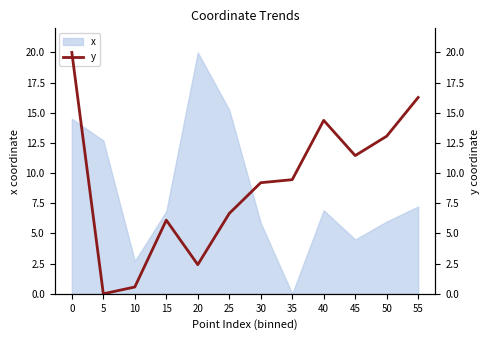

Is it true that x equals 0.0 at 35?

True